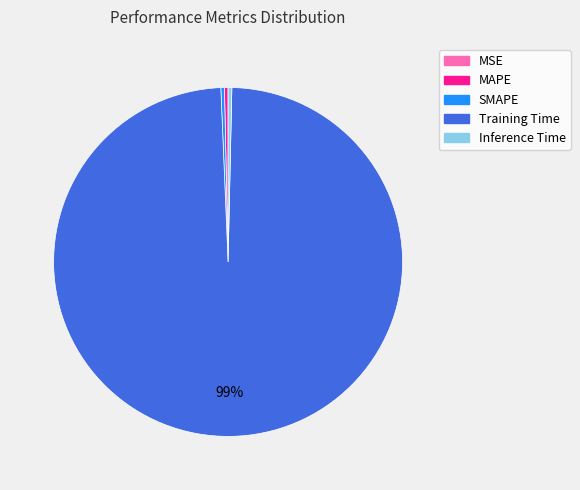

What is the largest slice in the pie chart?

Training Time